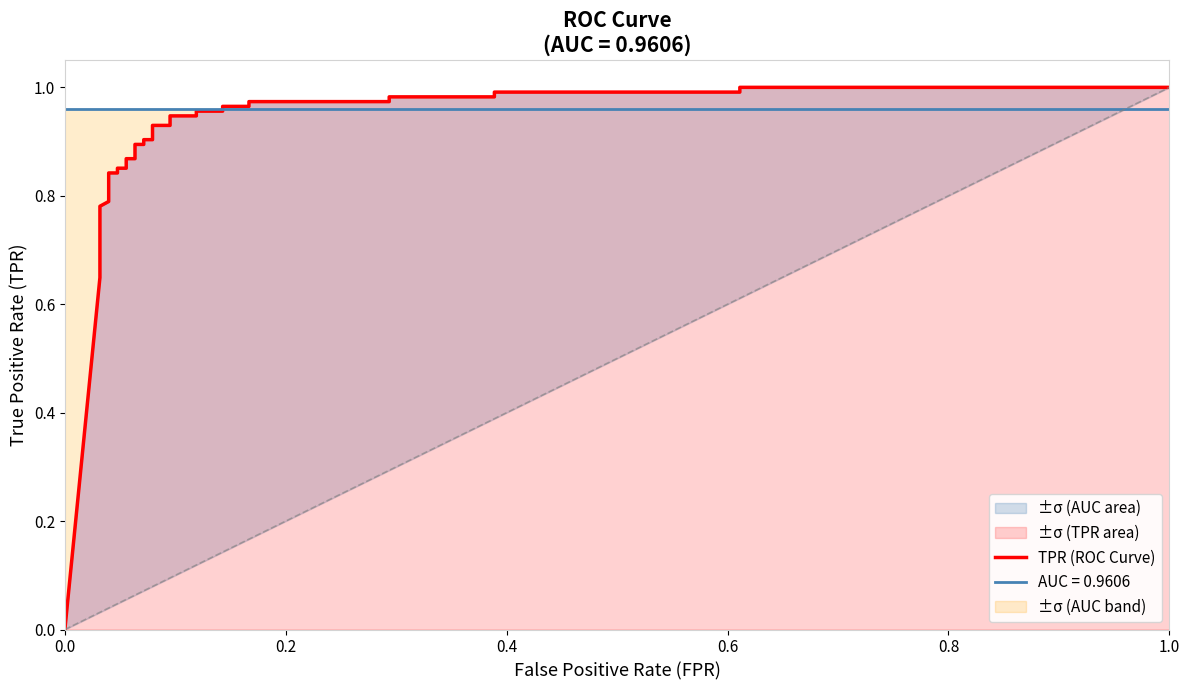

Reading left to right, extract all data points from this chart.

0.0	0.6	0.7	0.7	0.7	0.8	0.8	0.8	0.8	0.8	0.9	0.9	0.9	0.9	0.9	0.9	0.9	0.9	0.9	0.9	0.9	0.9	1.0	1.0	1.0	1.0	1.0	1.0	1.0	1.0	1.0	1.0	1.0	1.0